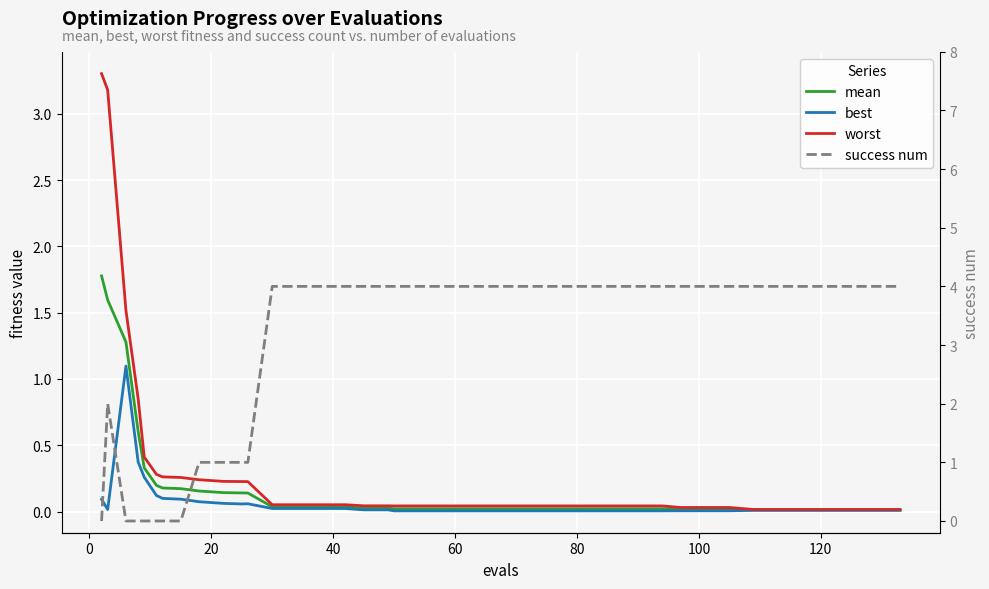

What is the highest value of the mean series?

1.8